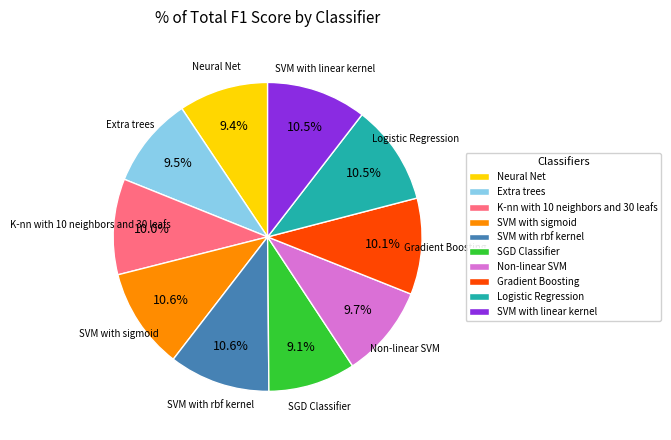

Between Gradient Boosting and SVM with sigmoid, which is larger?

SVM with sigmoid